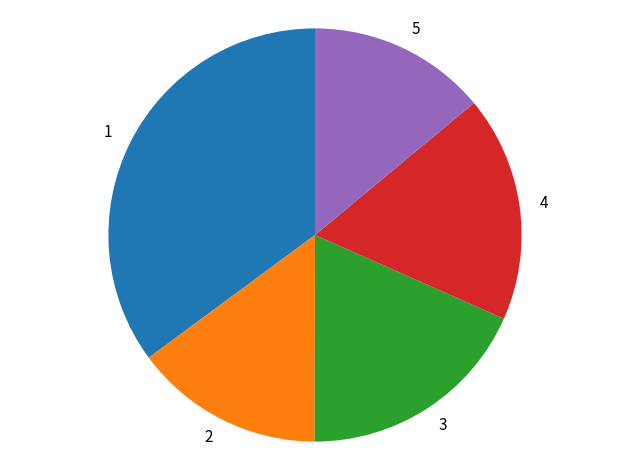

Does any single category account for the majority?

No